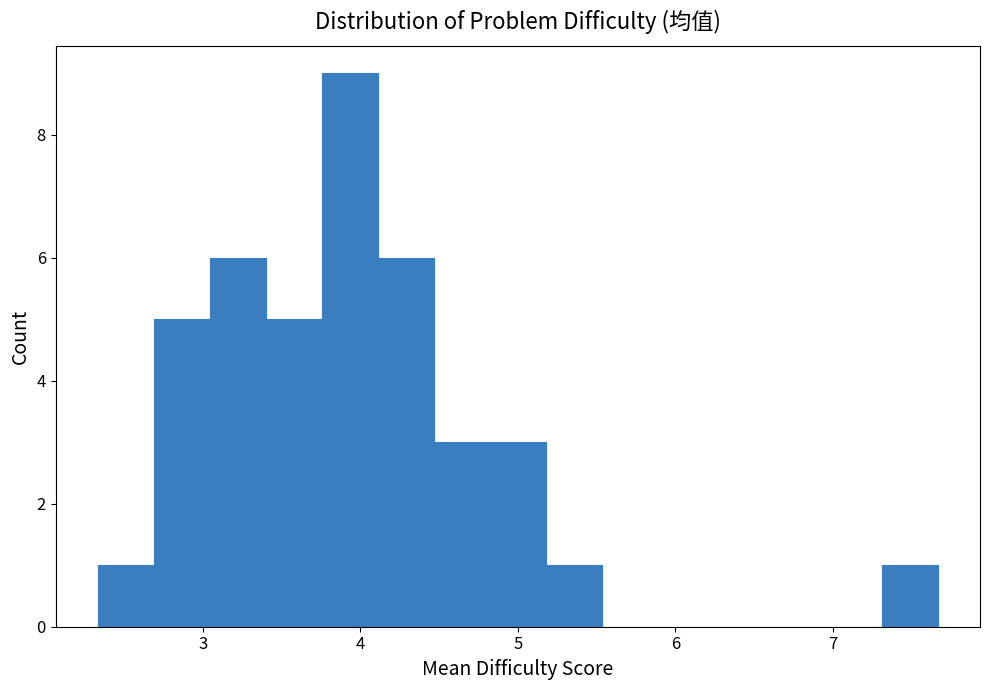

Around what value on the x-axis is the tallest bar? Give the approximate position of its centre, as read against the axis.

3.9